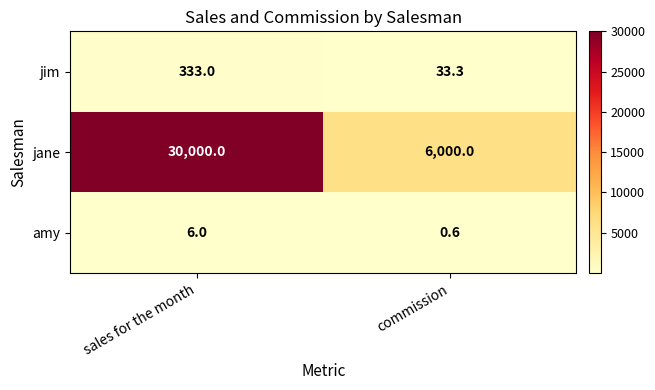

What is the average value of the jane series?

18000.0